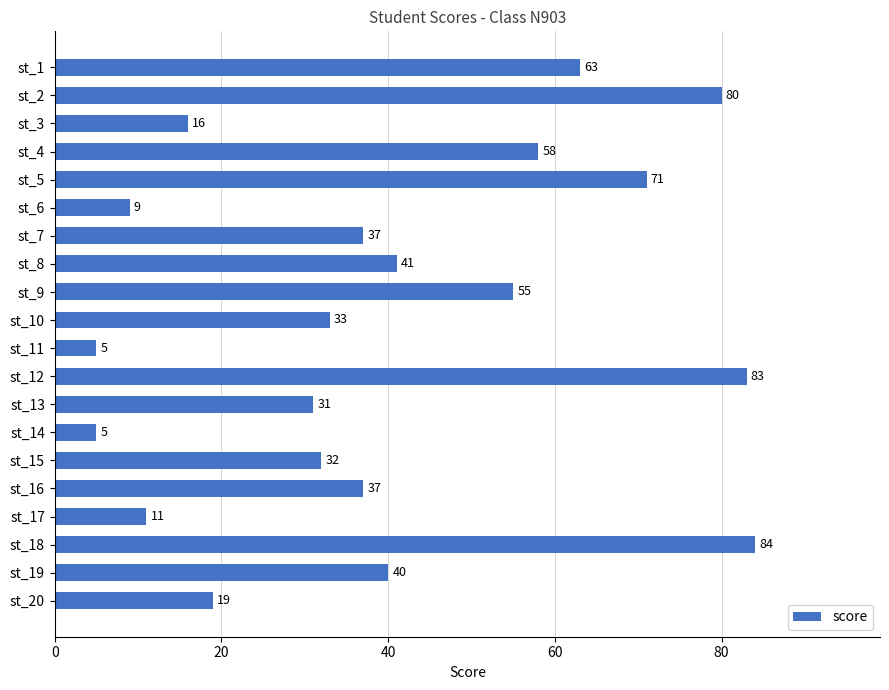

What is the change in value from st_7 to st_11?

-32